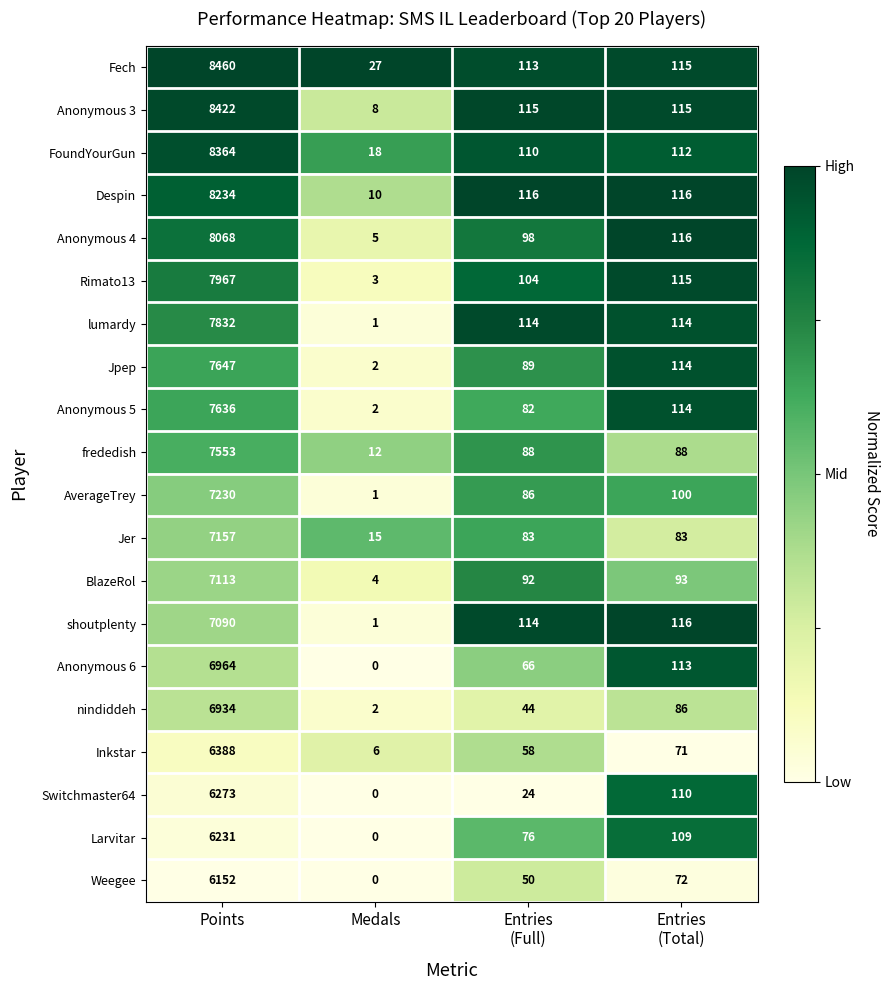

What is the greatest value displayed?

8460